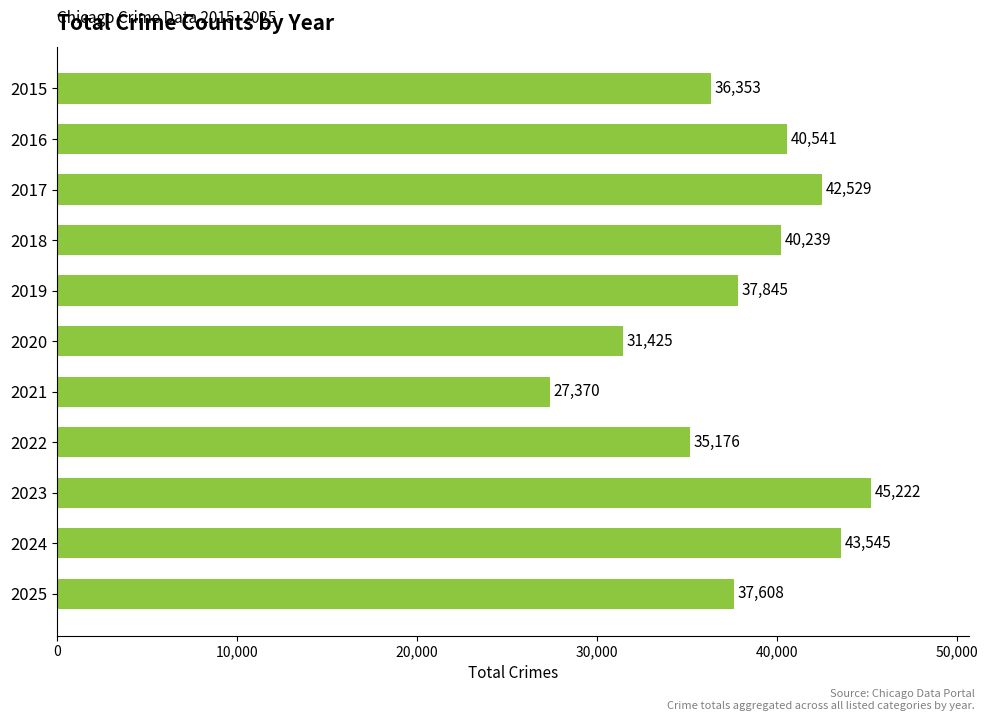

What is the difference between the maximum and minimum values?

17852